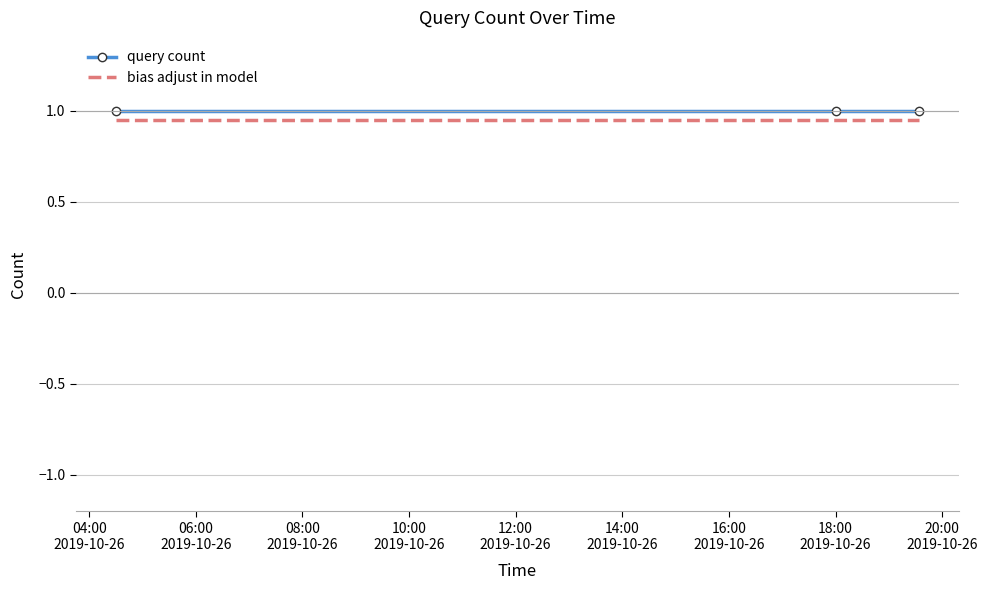

At how many categories does at least one series exceed 0?

3